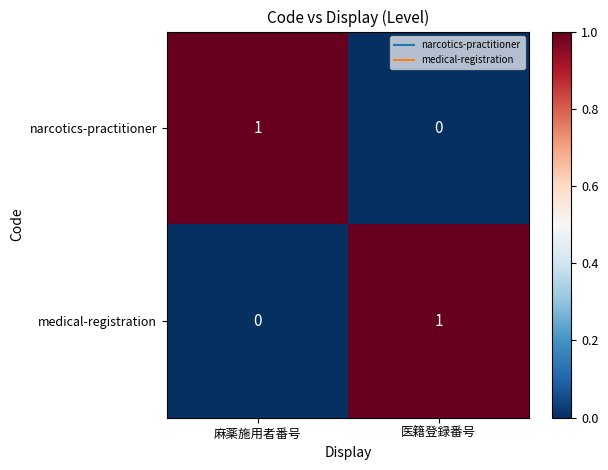

Rank the categories by narcotics-practitioner value from highest to lowest.

麻薬施用者番号, 医籍登録番号